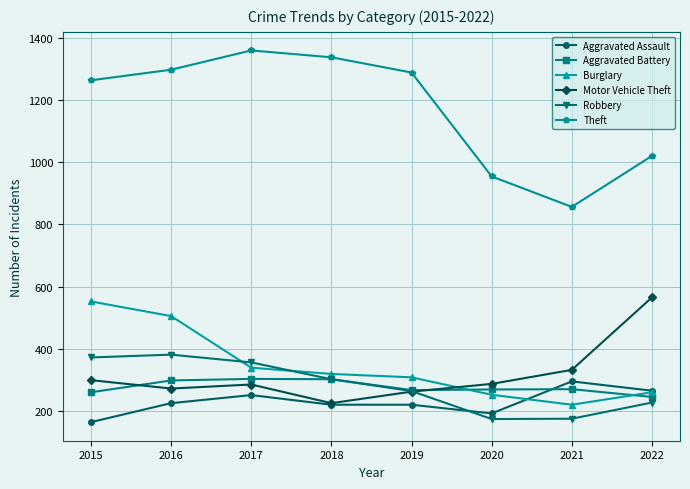

What is the average value of the Theft series?

1172